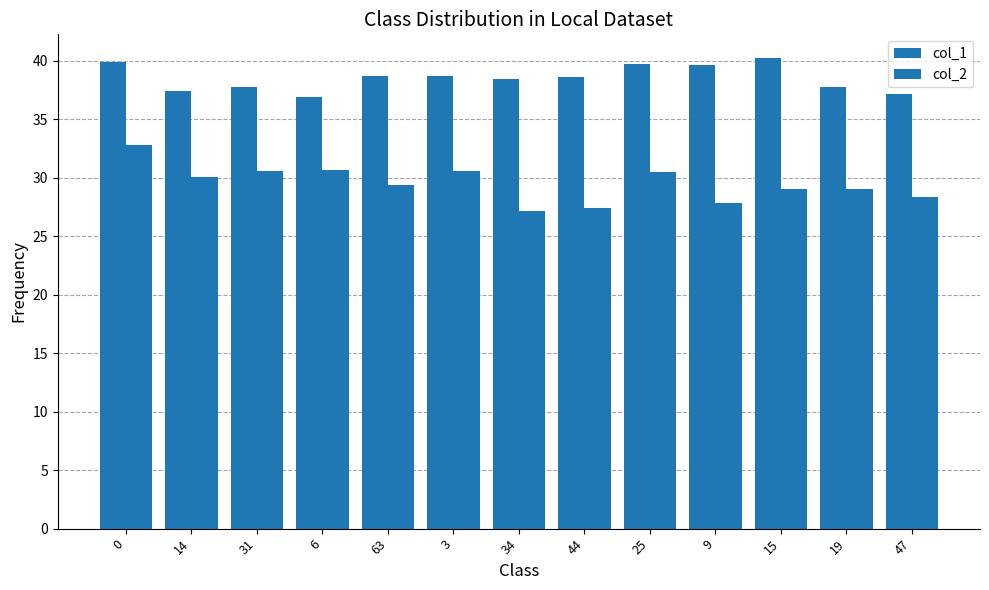

Which category has the lowest value across all series?

34